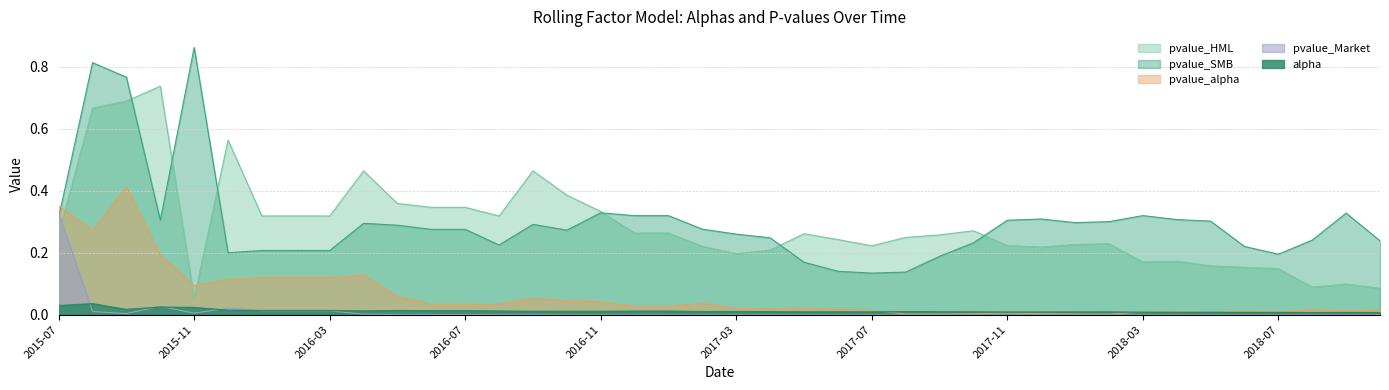

Which series has the largest total across all categories?

pvalue_SMB